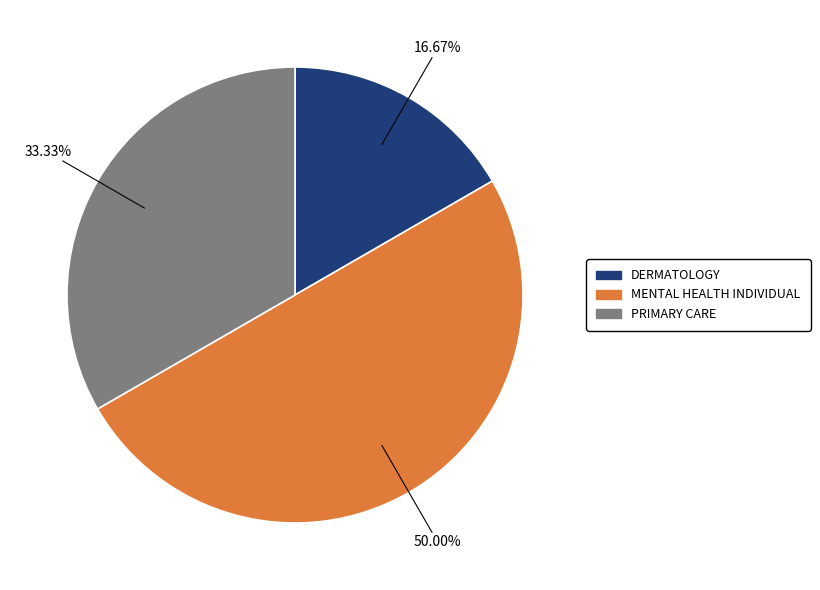

To the nearest percent, what is the combined percentage of PRIMARY CARE and DERMATOLOGY?

50%